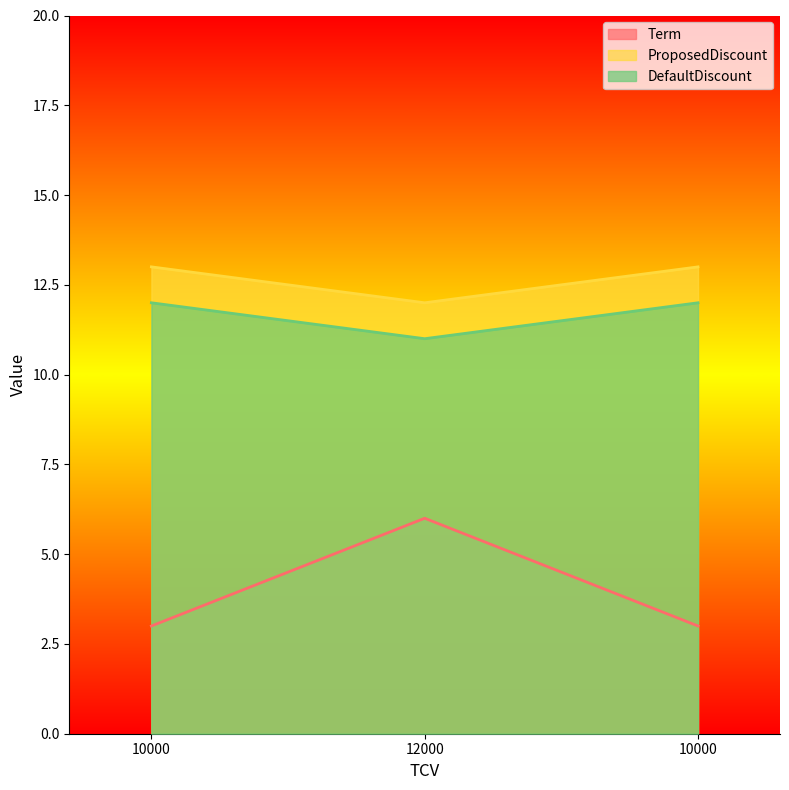

The value of Term at 10000 is 5. True or false?

False